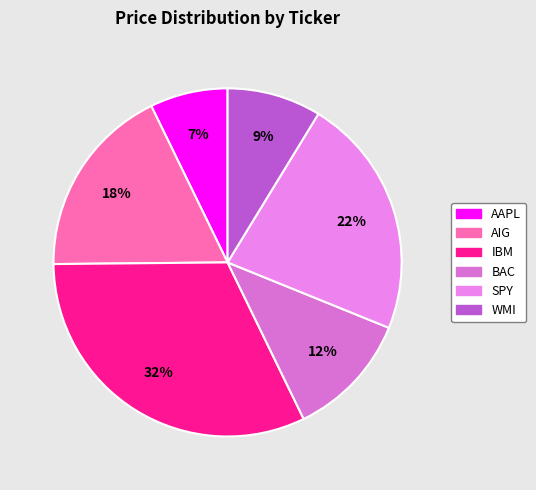

What is the ratio of the value at SPY to the value at IBM?

0.7